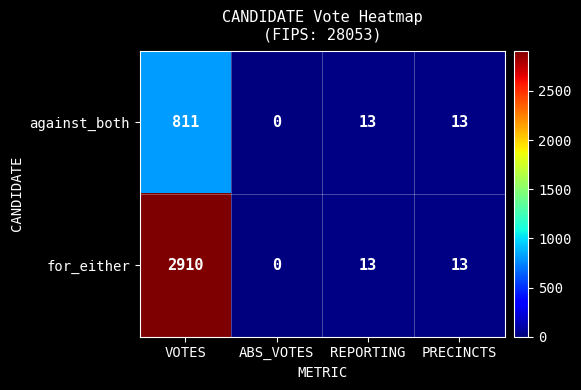

Read the against_both value at VOTES, to the nearest 10.

810